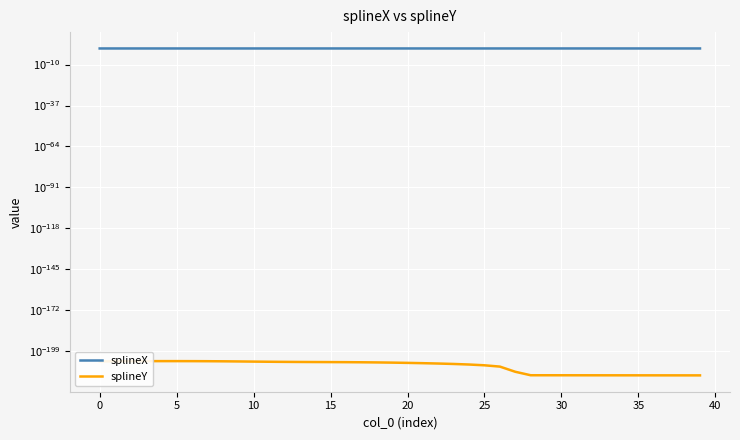

Is the value of splineY at 28 greater than the value of splineX at 27?

No